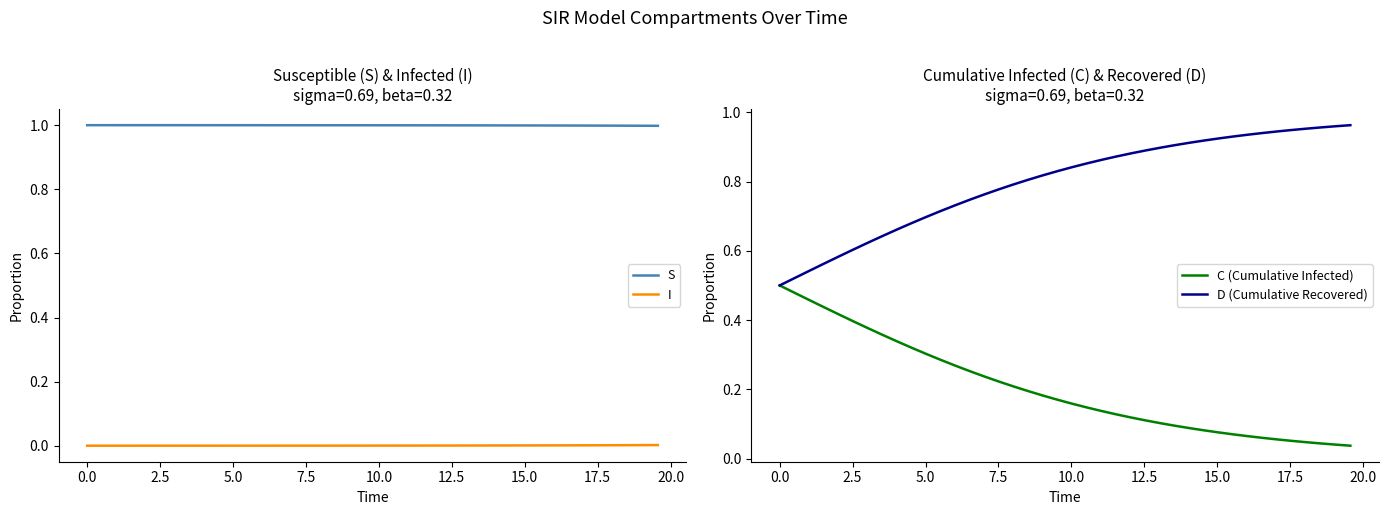

What is the greatest value displayed?

1.0